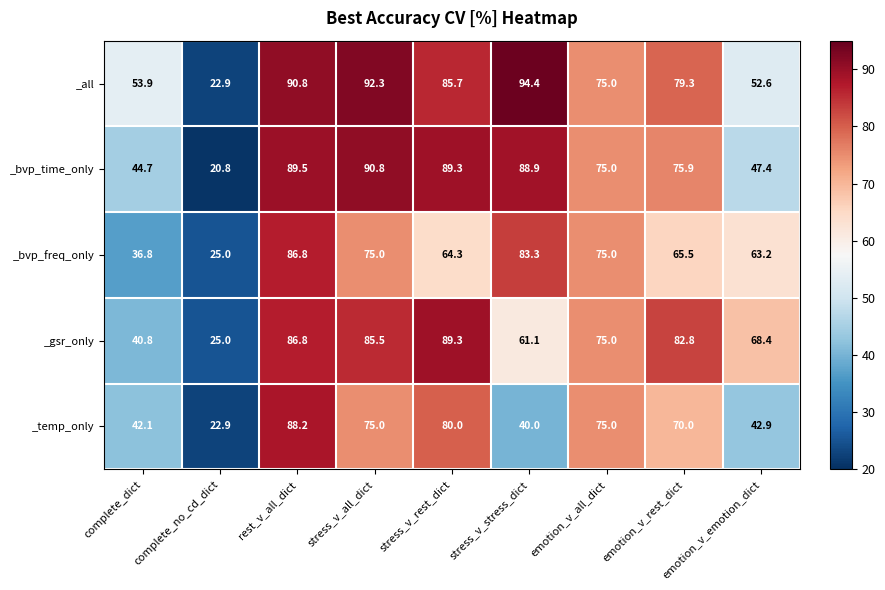

What is the sum of all _bvp_time_only values?

622.3